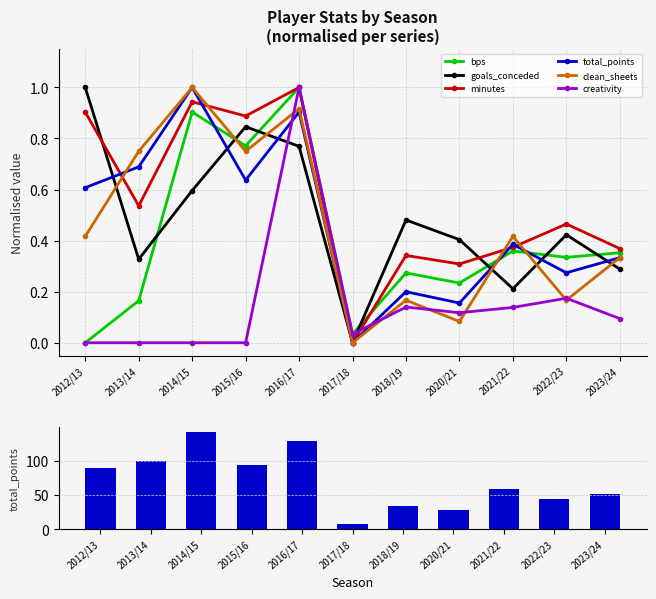

Are the bars grouped side by side (vs. stacked)?

Yes